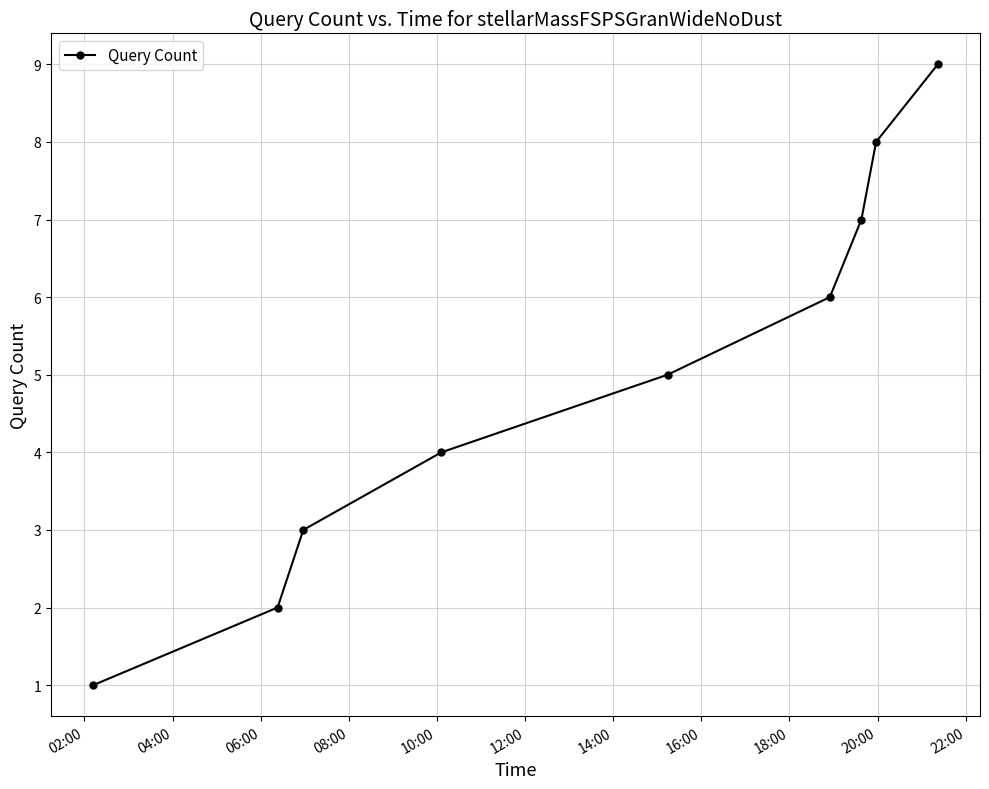

What is the average value?

5